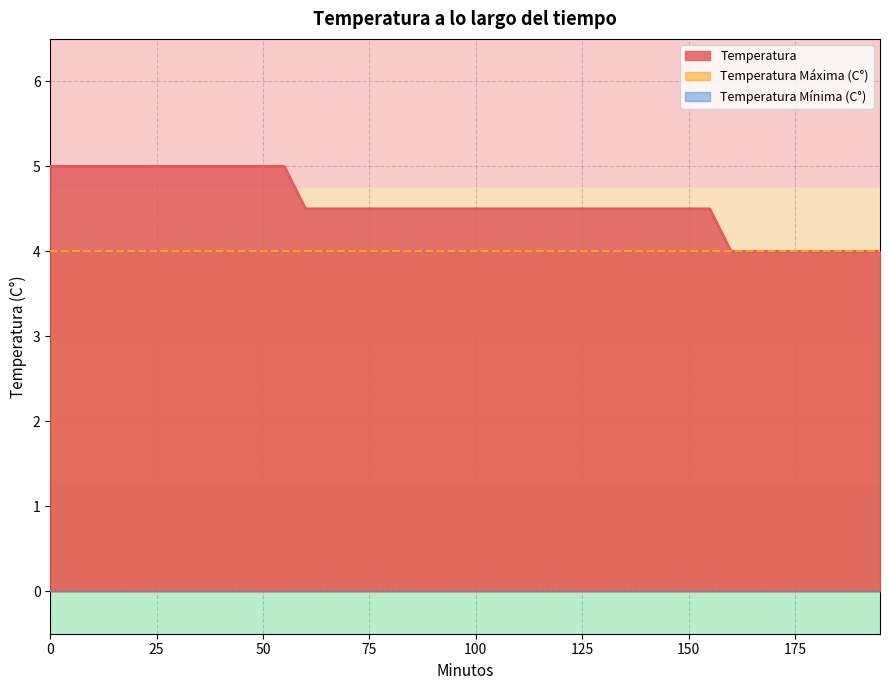

List the labels in order of Temperatura value, largest first.

0, 5, 10, 15, 20, 25, 30, 35, 40, 45, 50, 55, 60, 65, 70, 75, 80, 85, 90, 95, 100, 105, 110, 115, 120, 125, 130, 135, 140, 145, 150, 155, 160, 165, 170, 175, 180, 185, 190, 195